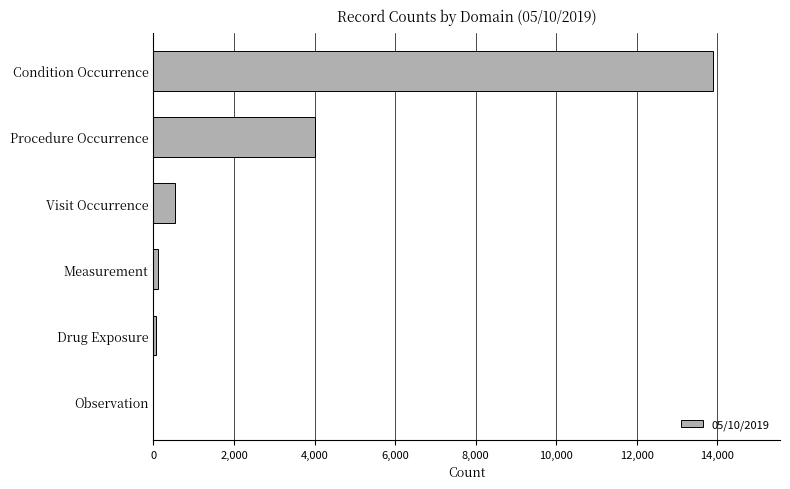

Are the bars horizontal?

Yes